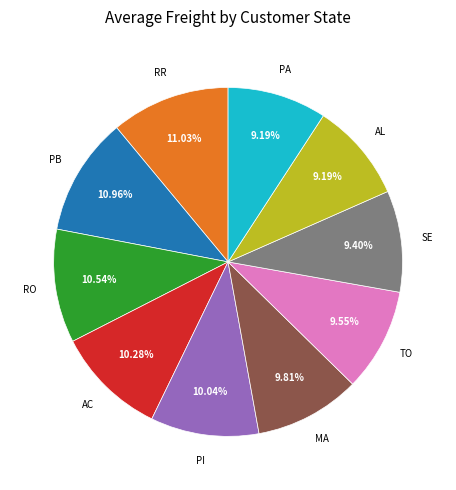

Combined, do RO and AC account for over 50%?

No